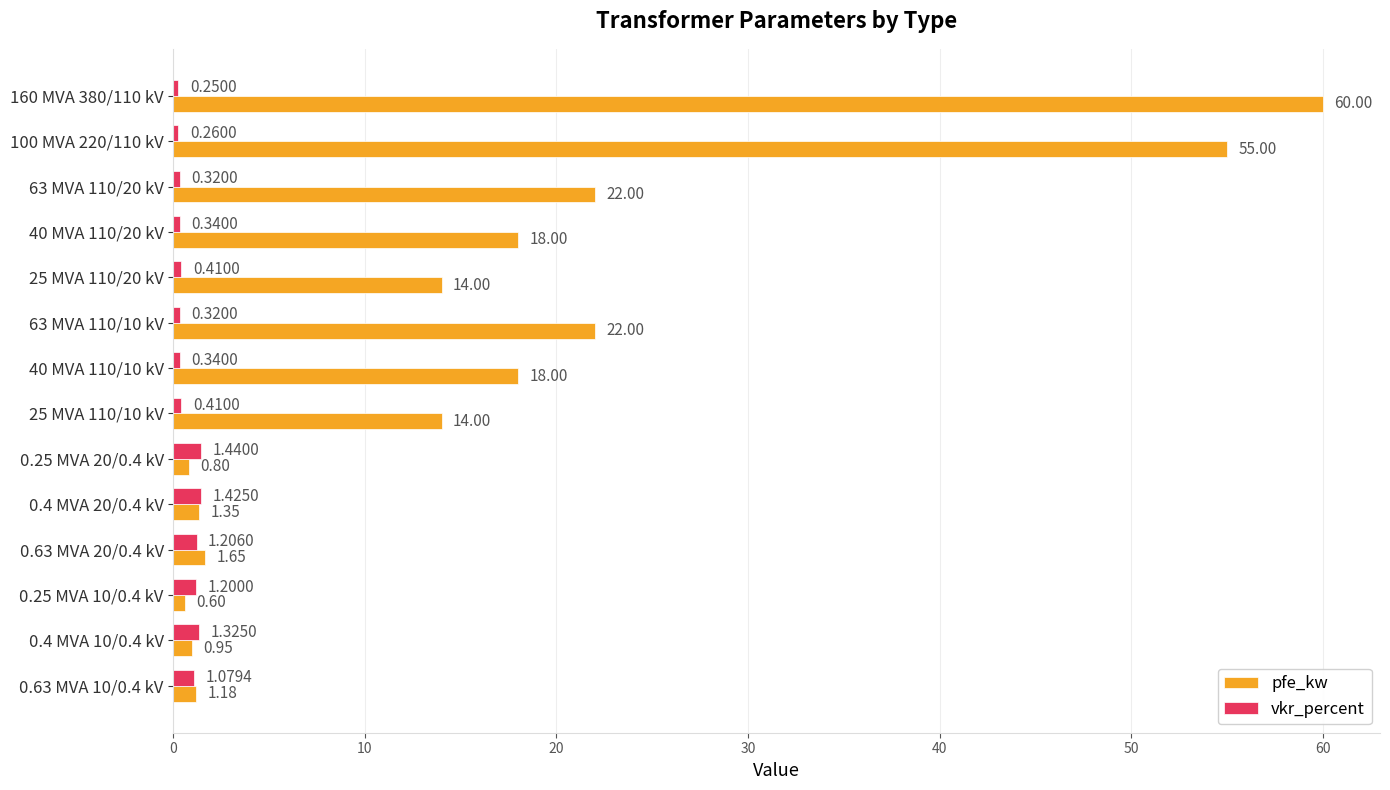

Which series changed the most between 25 MVA 110/10 kV and 0.4 MVA 10/0.4 kV?

pfe_kw